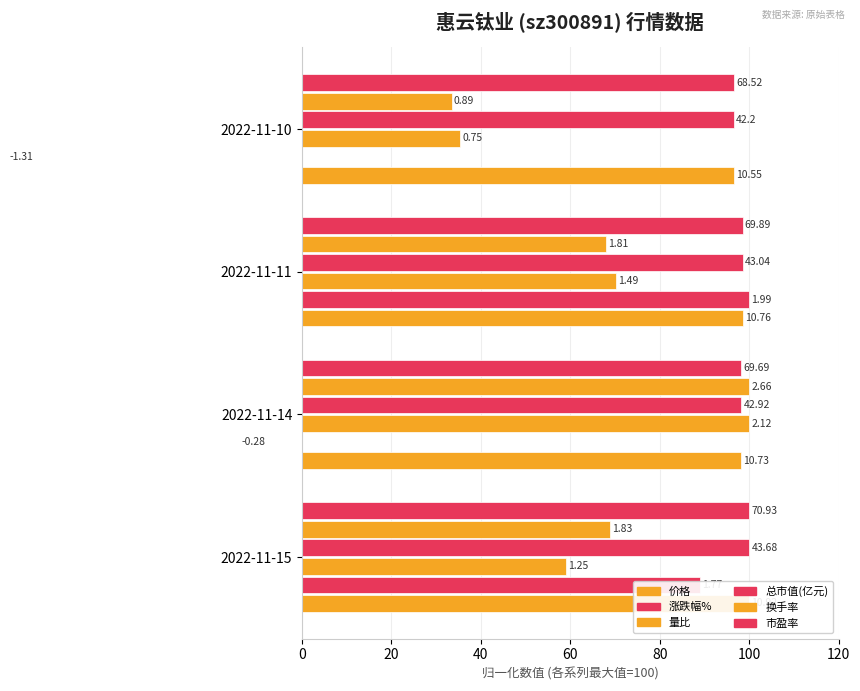

What are all the series names shown in the legend?

价格, 涨跌幅%, 量比, 总市值(亿元), 换手率, 市盈率